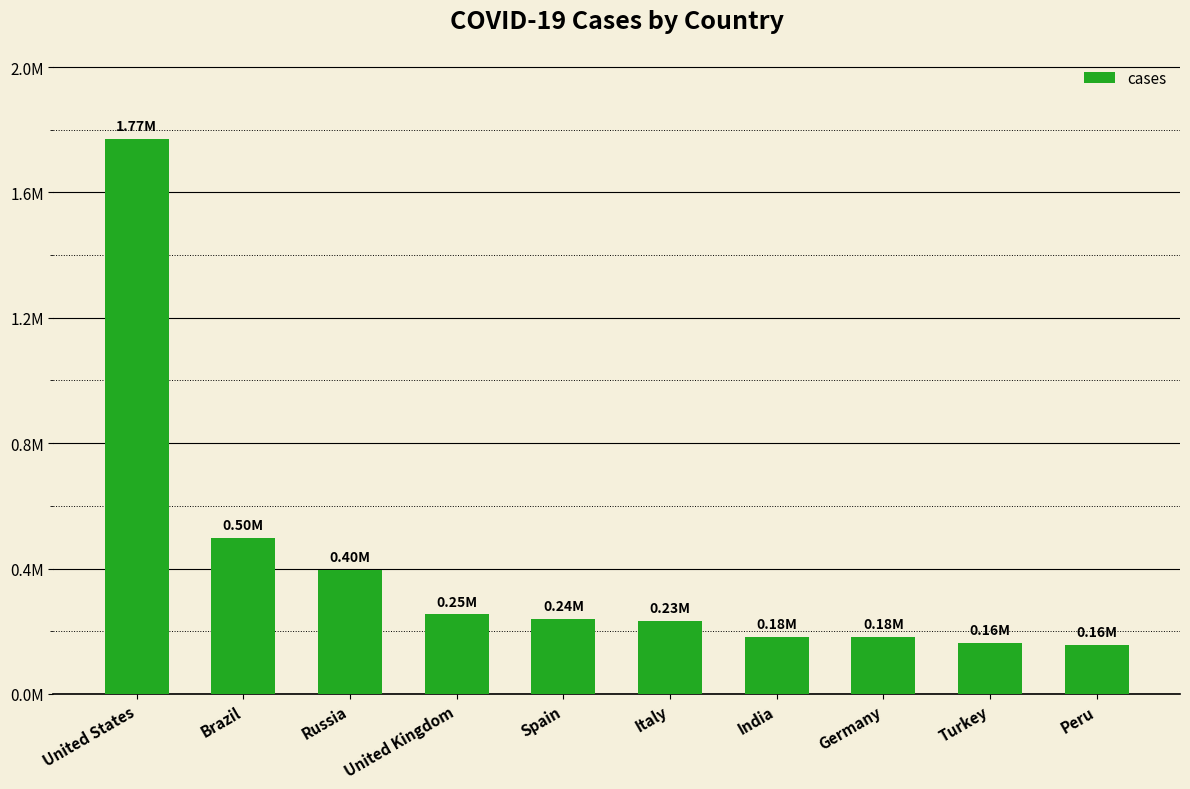

Rank the categories by value from highest to lowest.

United States, Brazil, Russia, United Kingdom, Spain, Italy, India, Germany, Turkey, Peru